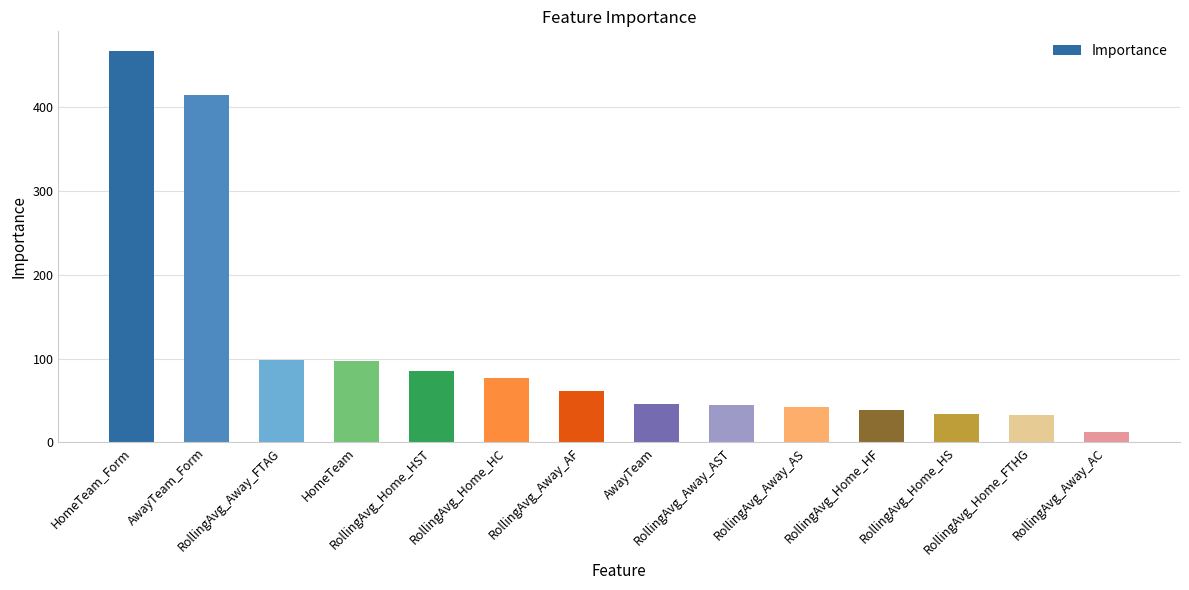

What is the difference between the maximum and minimum values?

454